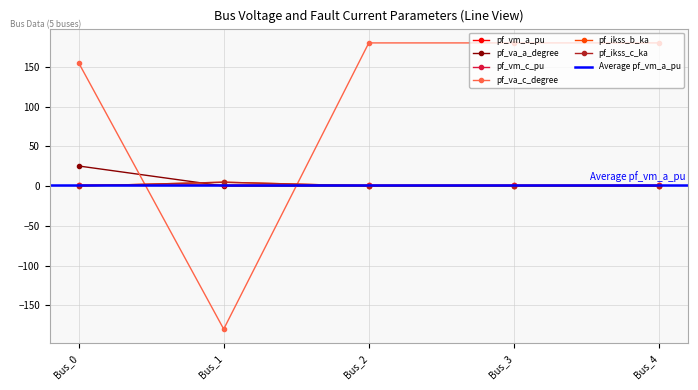

Rank the categories by pf_vm_c_pu value from lowest to highest.

Bus_1, Bus_2, Bus_3, Bus_4, Bus_0